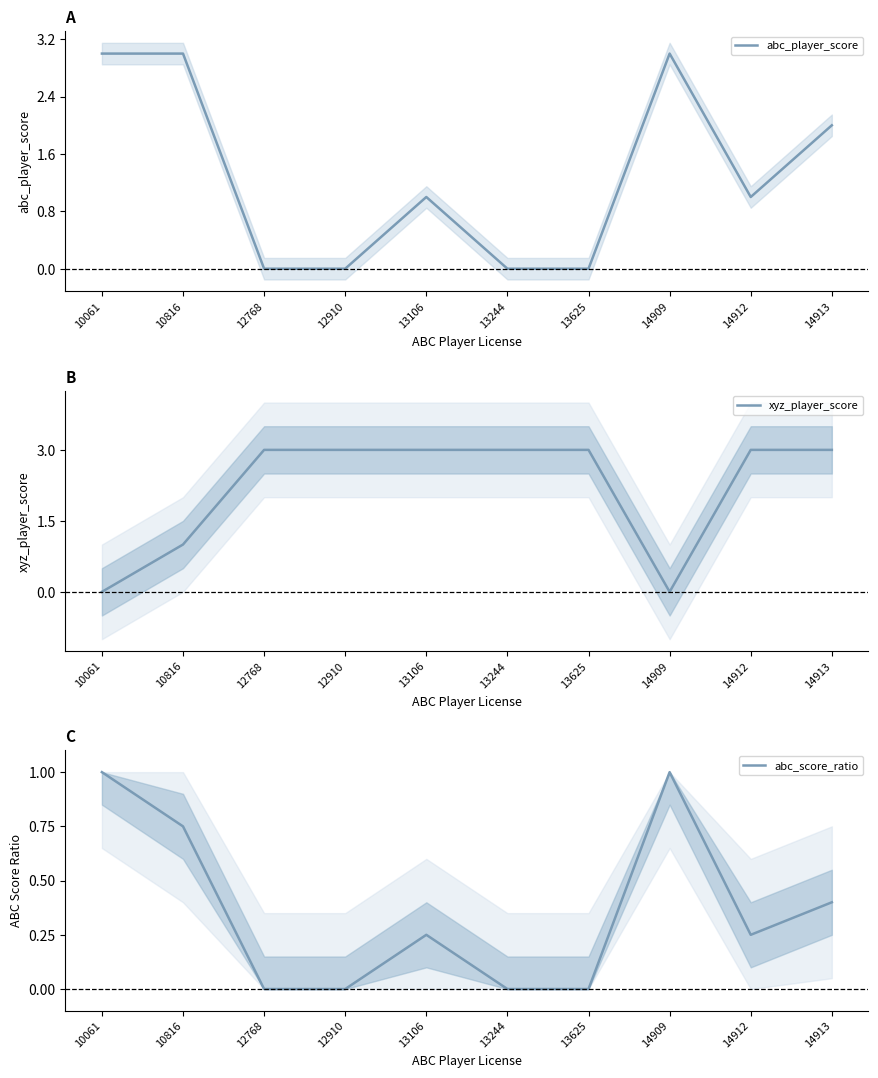

At which category is the sum across all series the highest?

14913